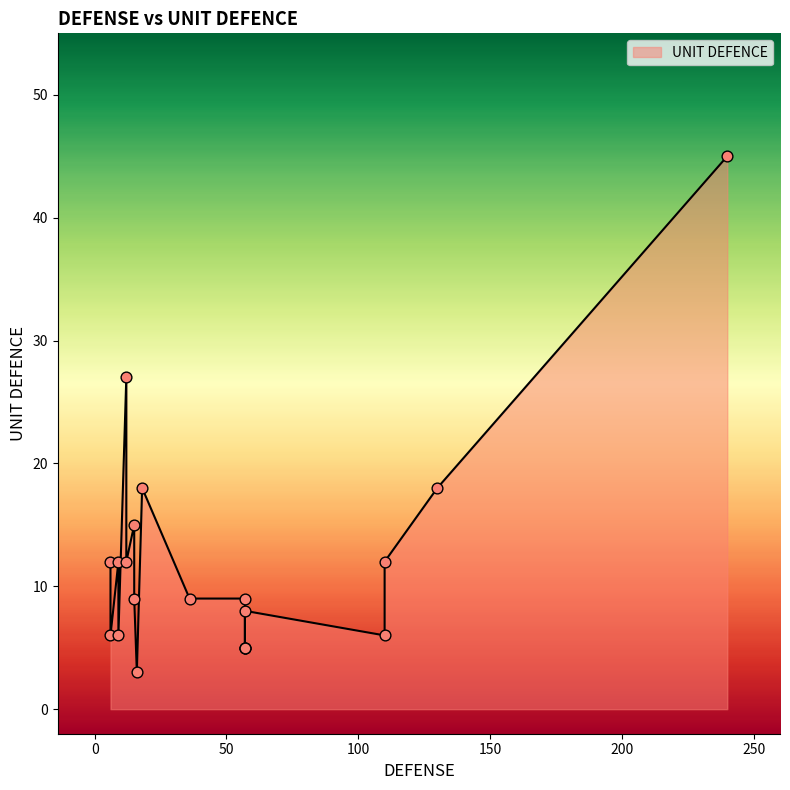

What is the ratio of the value at 9 to the value at 57?

2.4